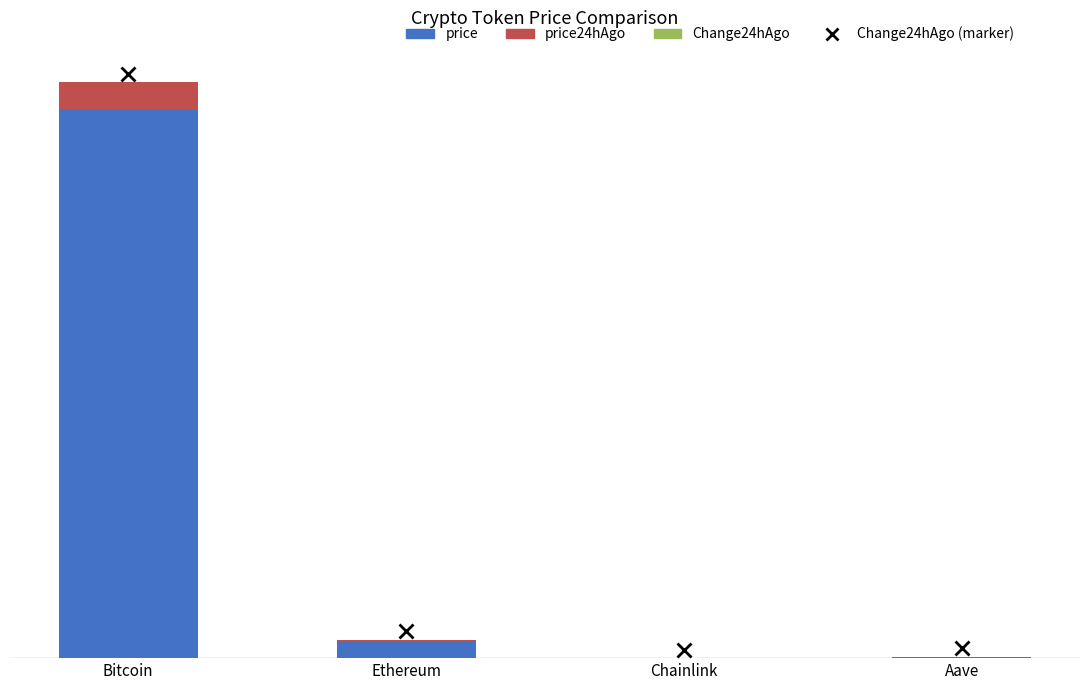

Where does the price series first go above 3?

Bitcoin